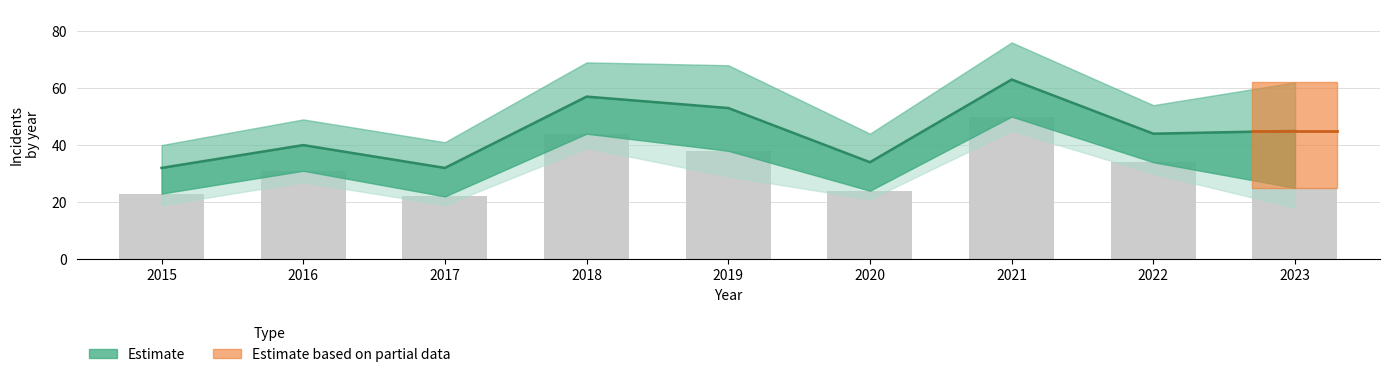

Where does the data first go above 31?

2018